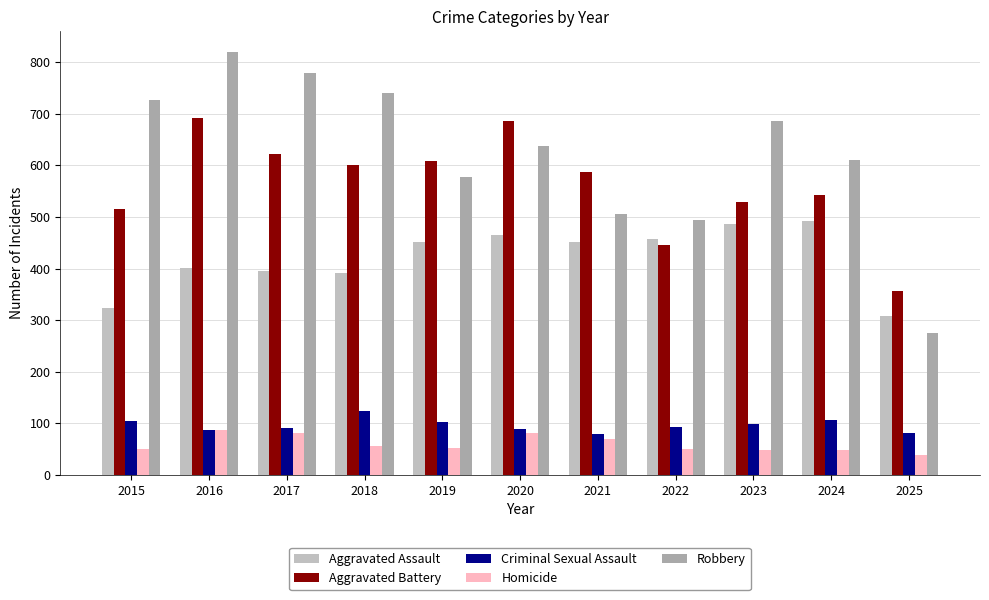

What is the total value across all series at 2021?

1694